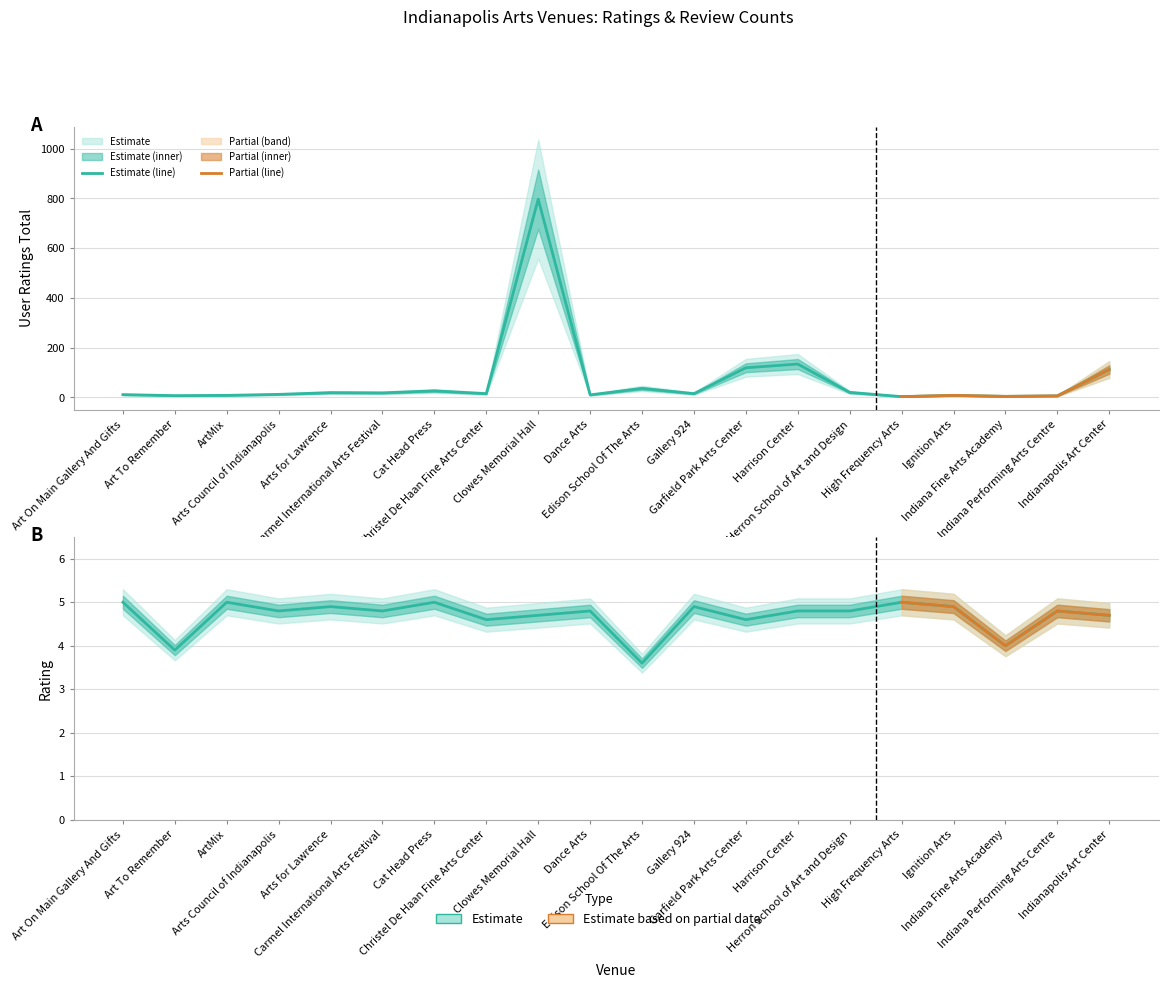

How many data points does each series have?

20